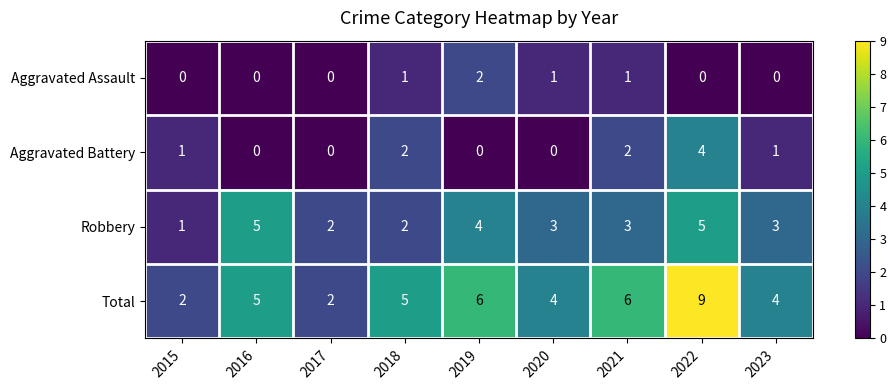

What is the difference between the maximum and minimum values in the Robbery series?

4